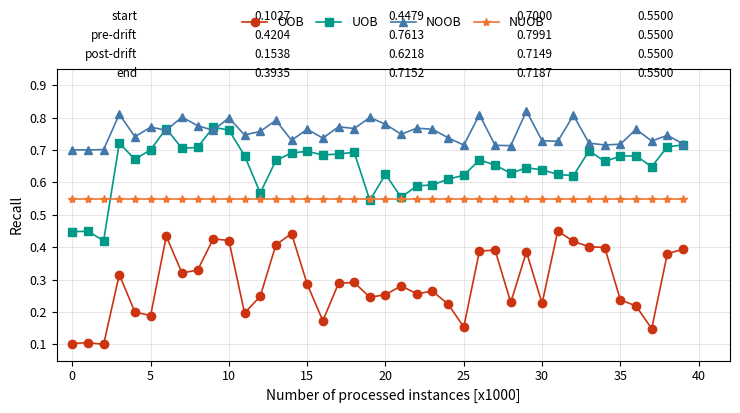

How many OOB values are between 0 and 1?

40